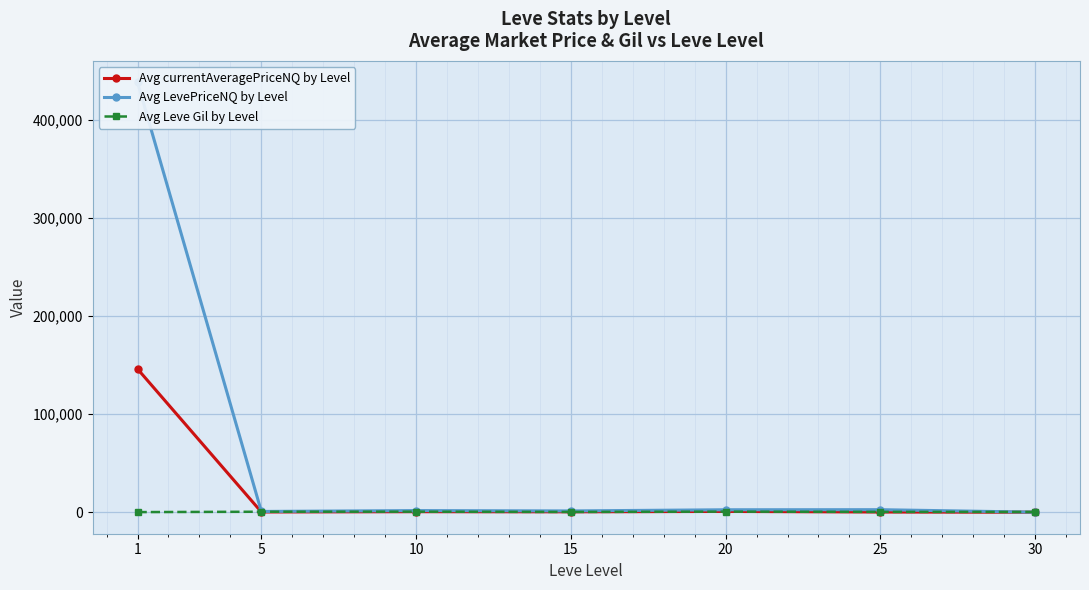

Does the chart display data point markers on the line(s)?

Yes